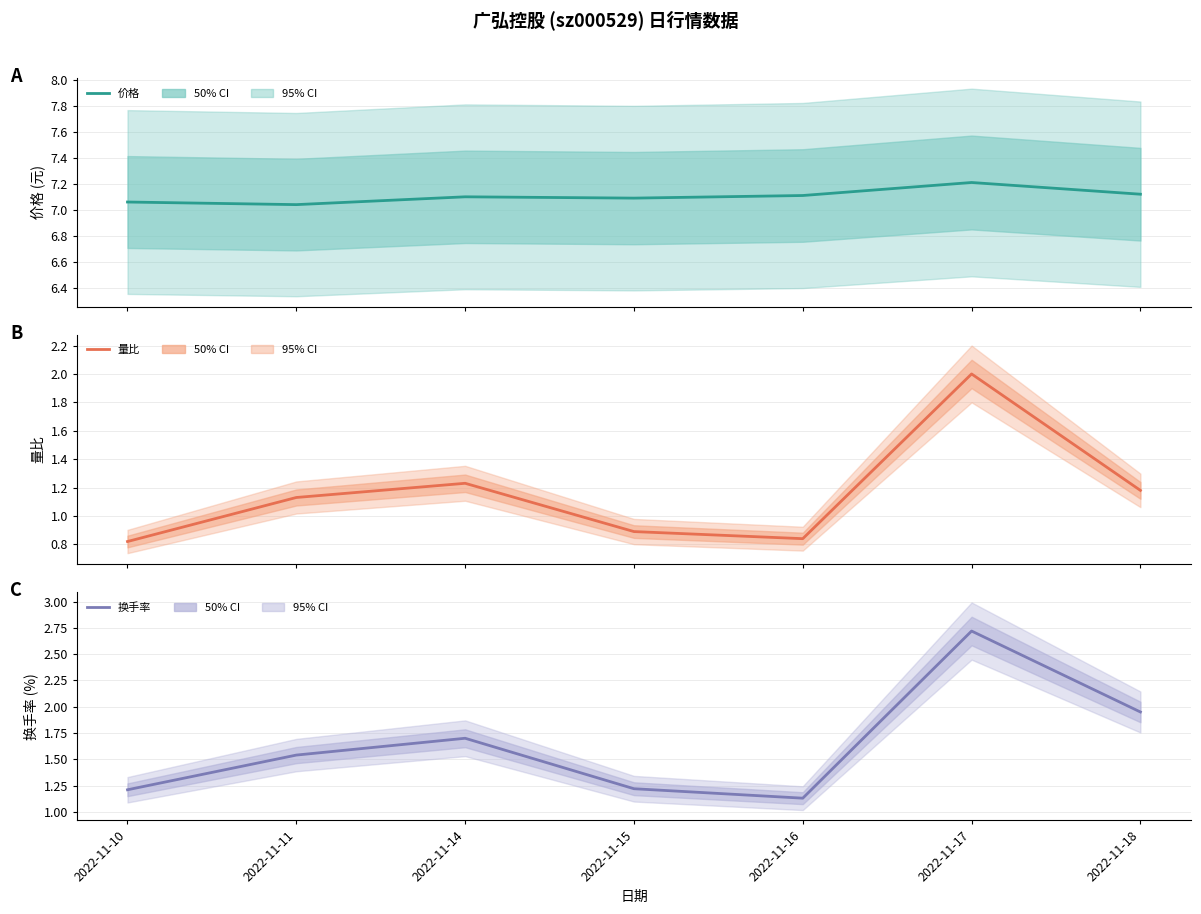

Reading left to right, extract all data points from this chart.

价格: 7.1	7.0	7.1	7.1	7.1	7.2	7.1
量比: 0.8	1.1	1.2	0.9	0.8	2.0	1.2
换手率: 1.2	1.5	1.7	1.2	1.1	2.7	1.9